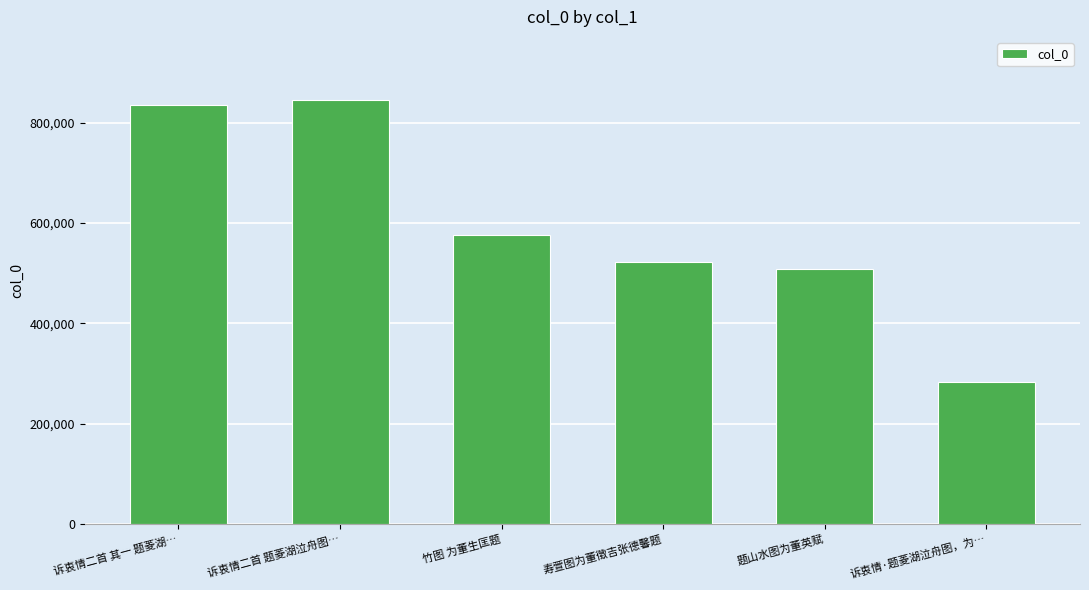

At which label is the value closest to 563901?

竹图 为董生匡题